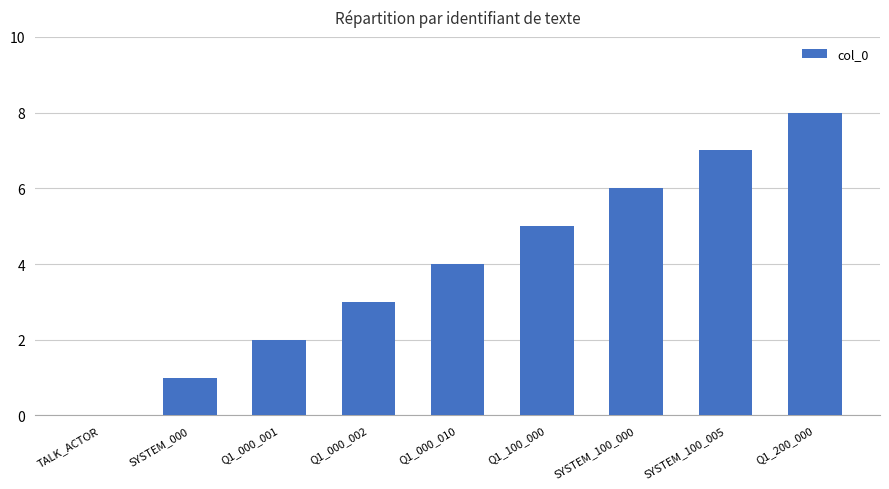

The chart shows a value of 5 at Q1_100_000. True or false?

True